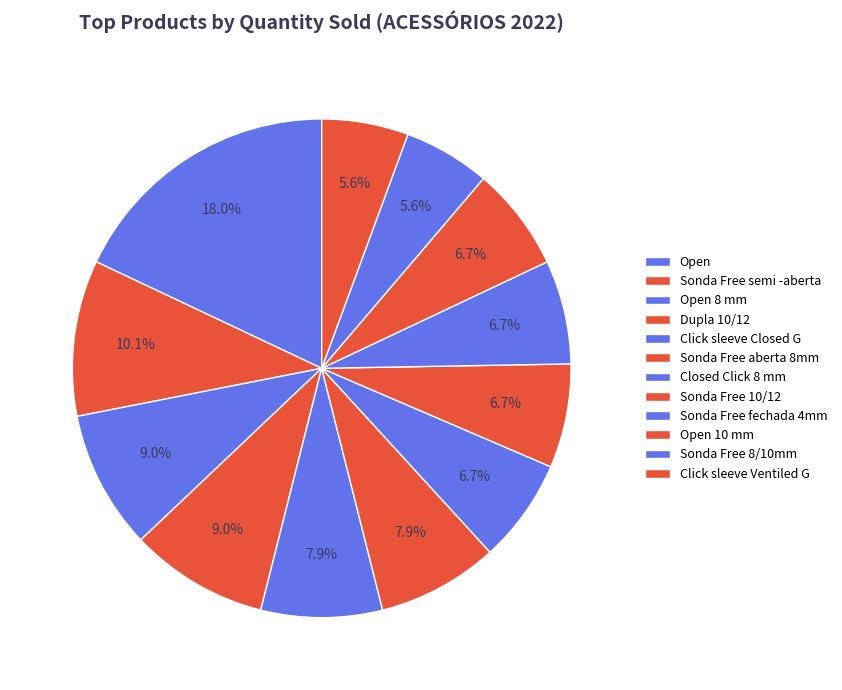

Which category has the smallest portion of the pie?

Sonda Free 8/10mm